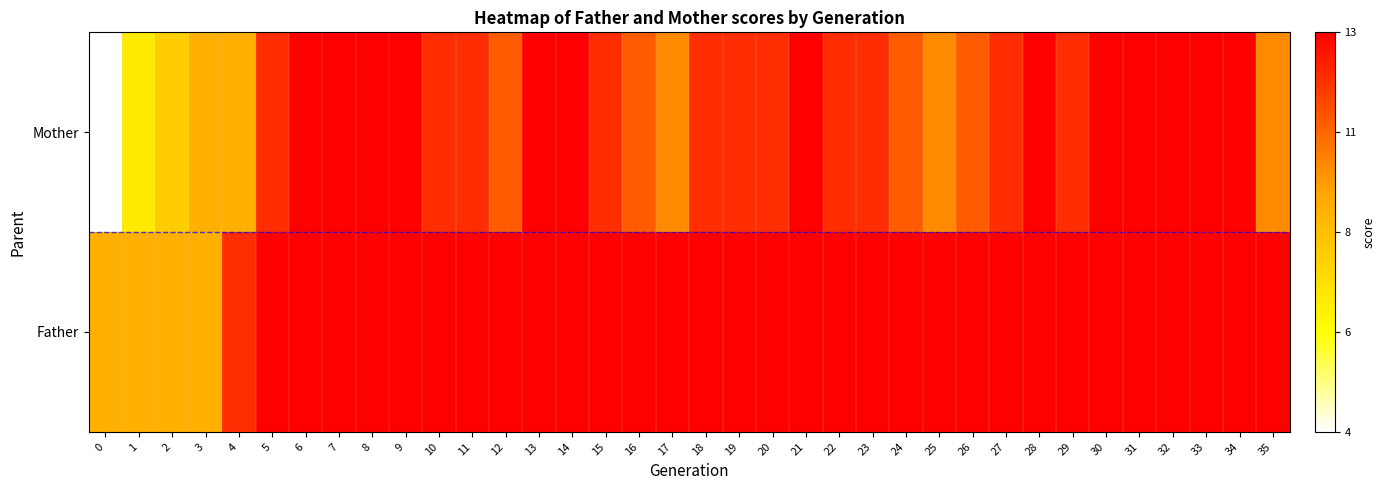

Reading left to right, extract all data points from this chart.

Father: 0=0.6	1=0.6	2=0.6	3=0.6	4=0.9	5=1.0	6=1.0	7=1.0	8=1.0	9=1.0	10=1.0	11=1.0	12=1.0	13=1.0	14=1.0	15=1.0	16=1.0	17=1.0	18=1.0	19=1.0	20=1.0	21=1.0	22=1.0	23=1.0	24=1.0	25=1.0	26=1.0	27=1.0	28=1.0	29=1.0	30=1.0	31=1.0	32=1.0	33=1.0	34=1.0	35=1.0
Mother: 0=0.0	1=0.3	2=0.4	3=0.6	4=0.6	5=0.9	6=1.0	7=1.0	8=1.0	9=1.0	10=0.9	11=0.9	12=0.8	13=1.0	14=1.0	15=0.9	16=0.8	17=0.7	18=0.9	19=0.9	20=0.9	21=1.0	22=0.9	23=0.9	24=0.8	25=0.7	26=0.8	27=0.9	28=1.0	29=0.9	30=1.0	31=1.0	32=1.0	33=1.0	34=1.0	35=0.7